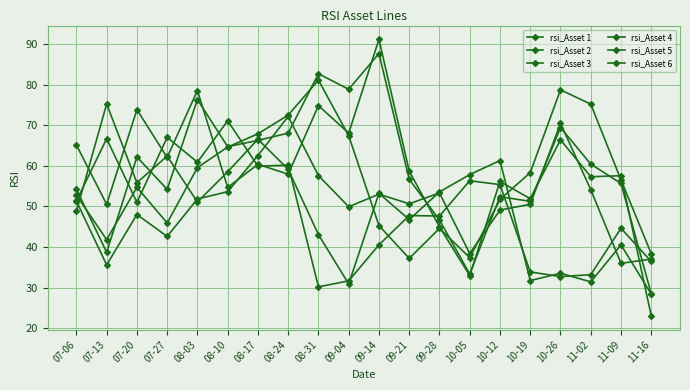

Rank the categories by rsi_Asset 4 value from highest to lowest.

07-13, 08-17, 07-27, 10-12, 08-24, 08-10, 10-05, 07-20, 09-28, 09-14, 08-03, 07-06, 09-21, 08-31, 11-09, 10-26, 10-19, 11-02, 09-04, 11-16